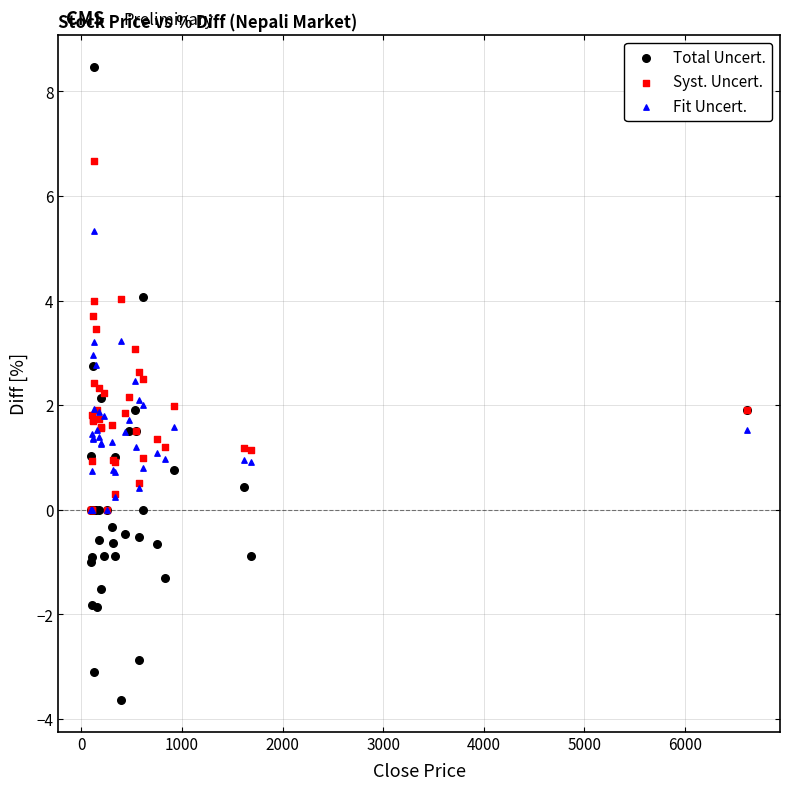

What are all the series names shown in the legend?

Total Uncert., Syst. Uncert., Fit Uncert.